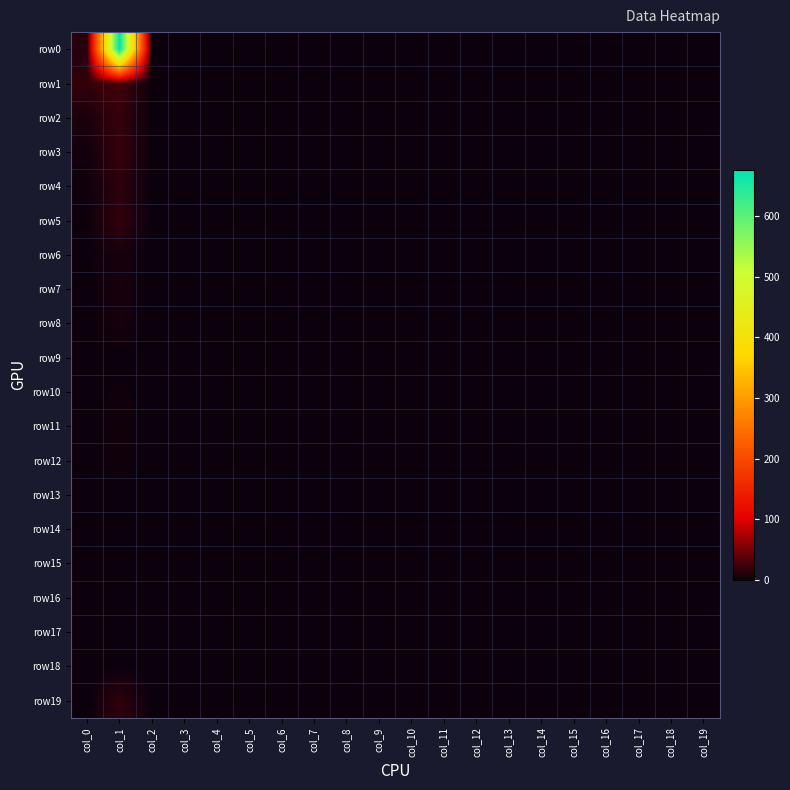

At which category does the chart reach its minimum across all series?

col_2